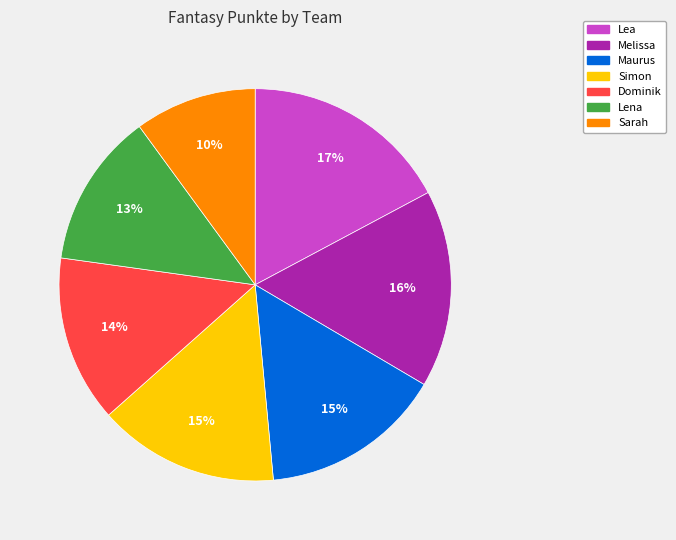

What is the largest slice in the pie chart?

Lea